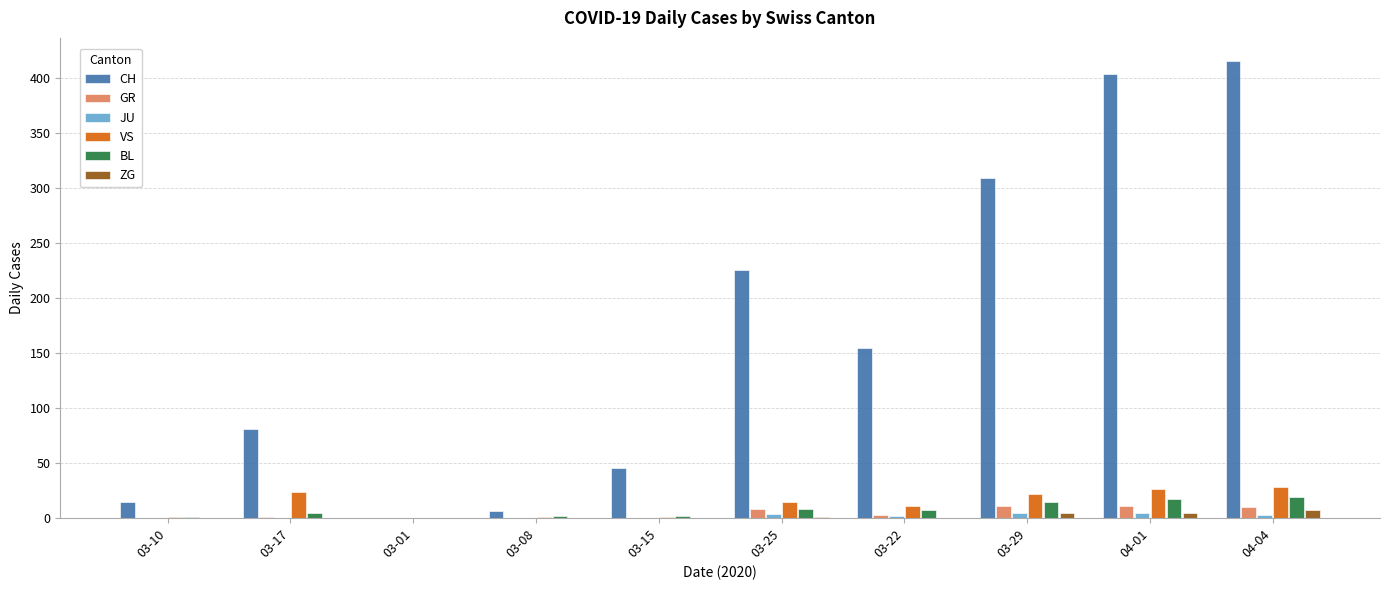

Which series changed the most between 03-15 and 04-01?

CH